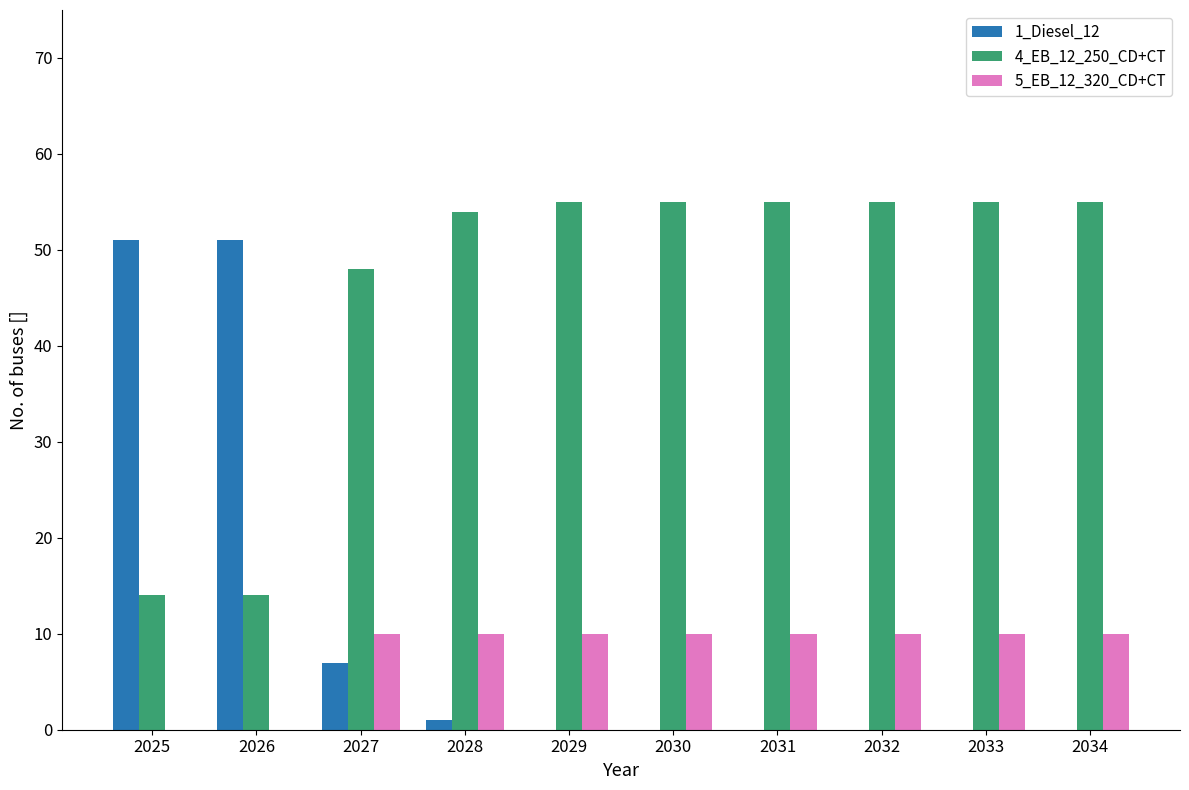

How many groups of bars are there?

10